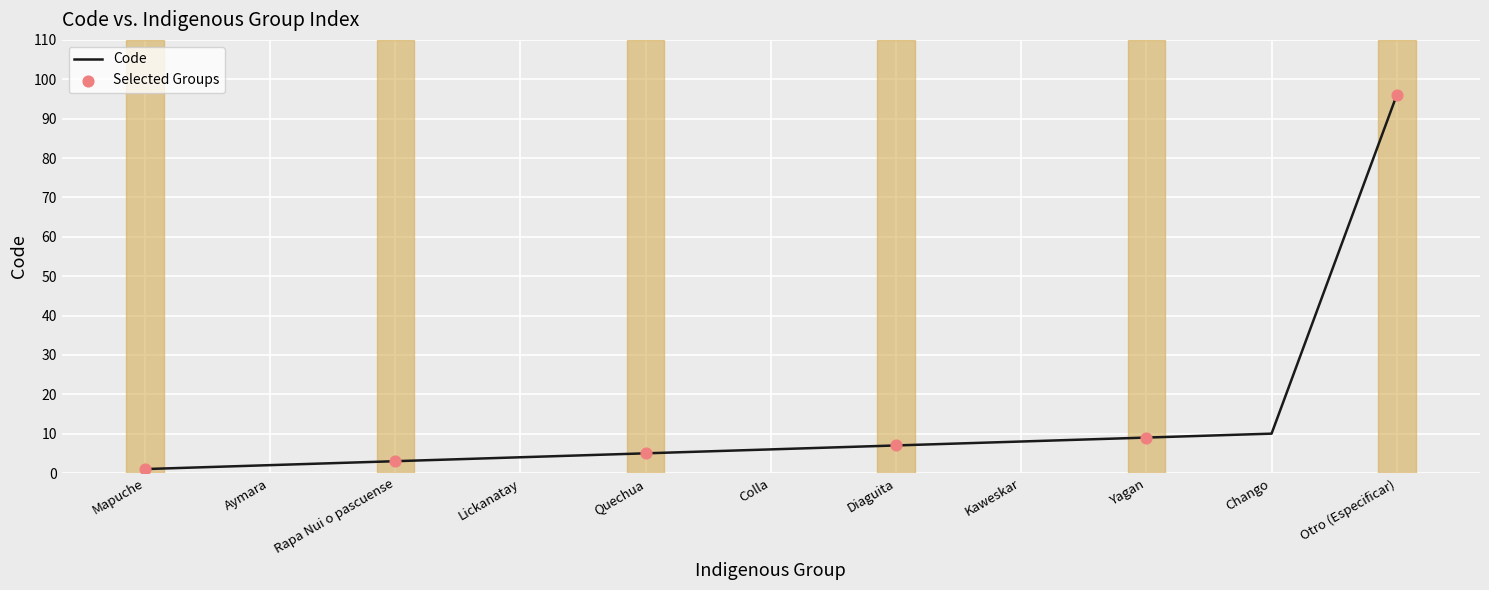

What is the ratio of the value at Otro (Especificar) to the value at Lickanatay?

24.0